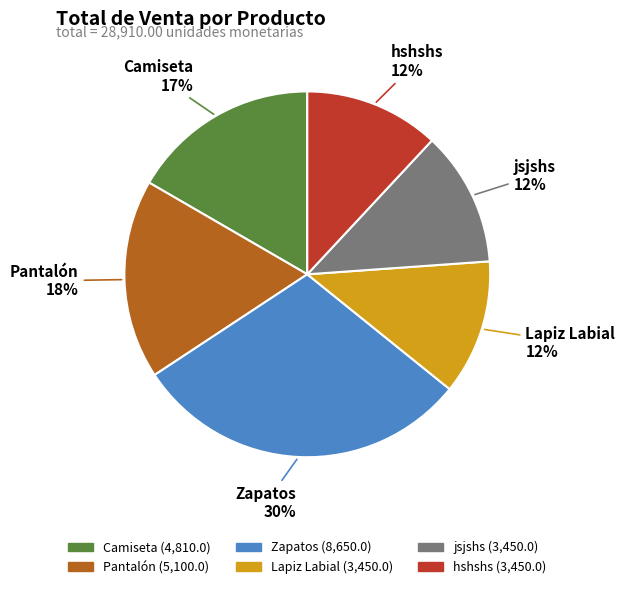

To the nearest percent, what portion does hshshs represent?

12%